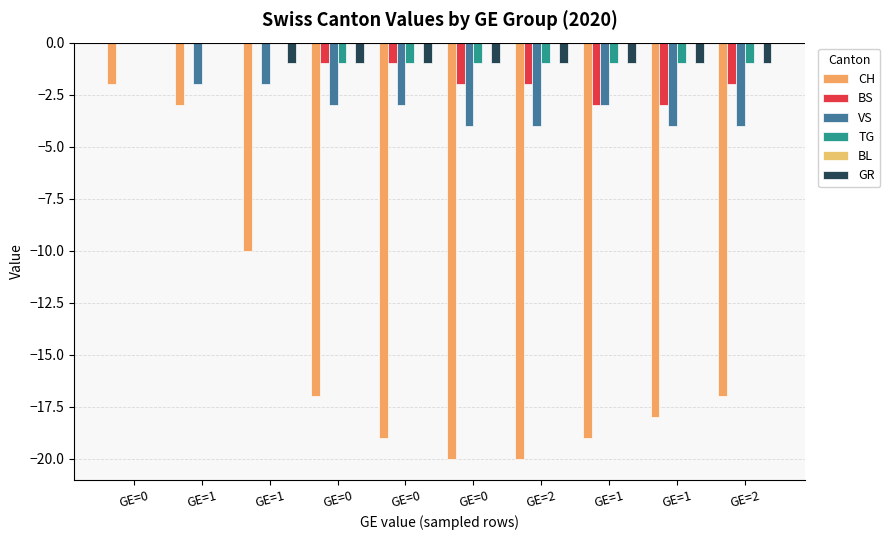

How many data points does each series have?

10